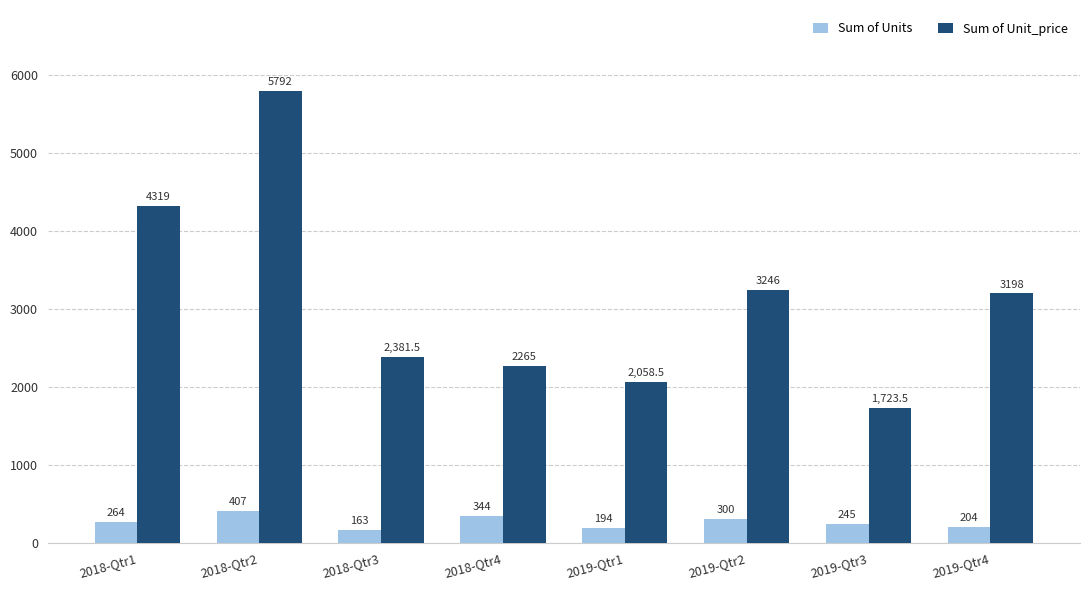

At how many categories does at least one series exceed 4760?

1